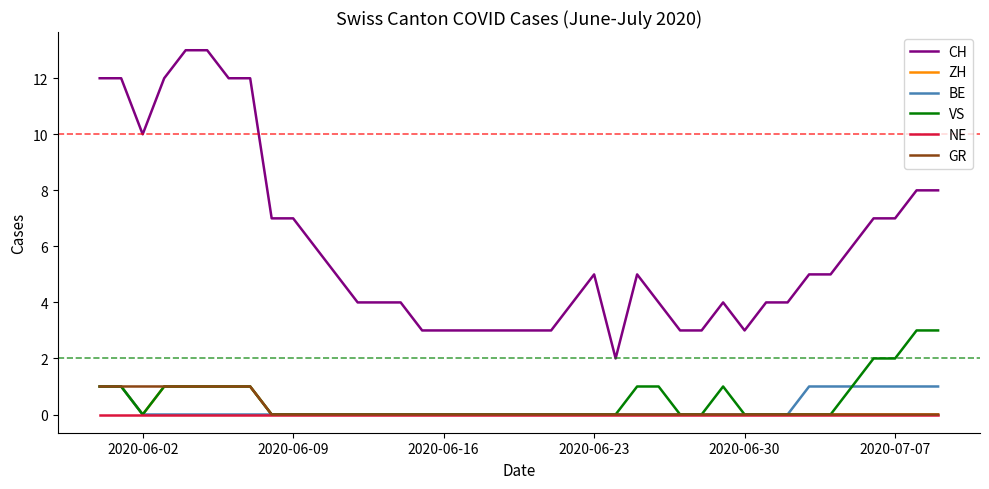

True or false: NE and CH cross at least once.

False